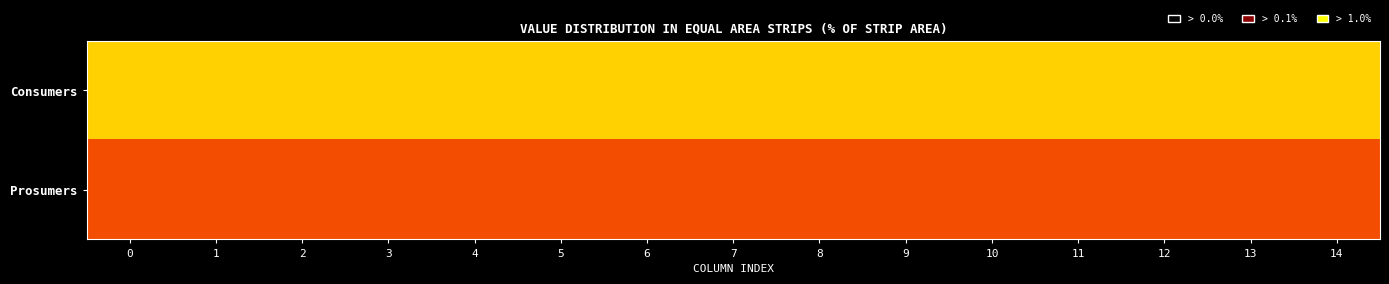

What is the smallest value displayed?

0.6